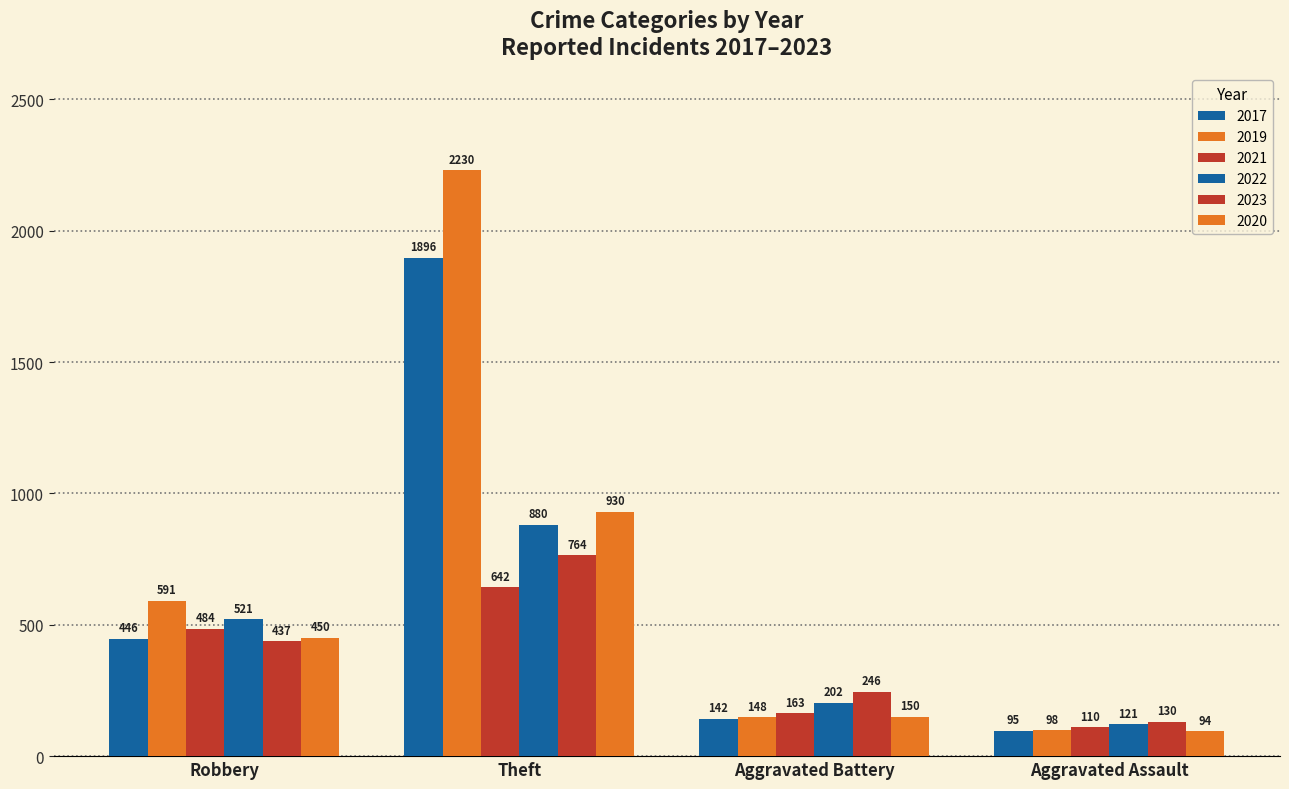

At Aggravated Battery, list the series in order from smallest to largest.

2017, 2019, 2020, 2021, 2022, 2023